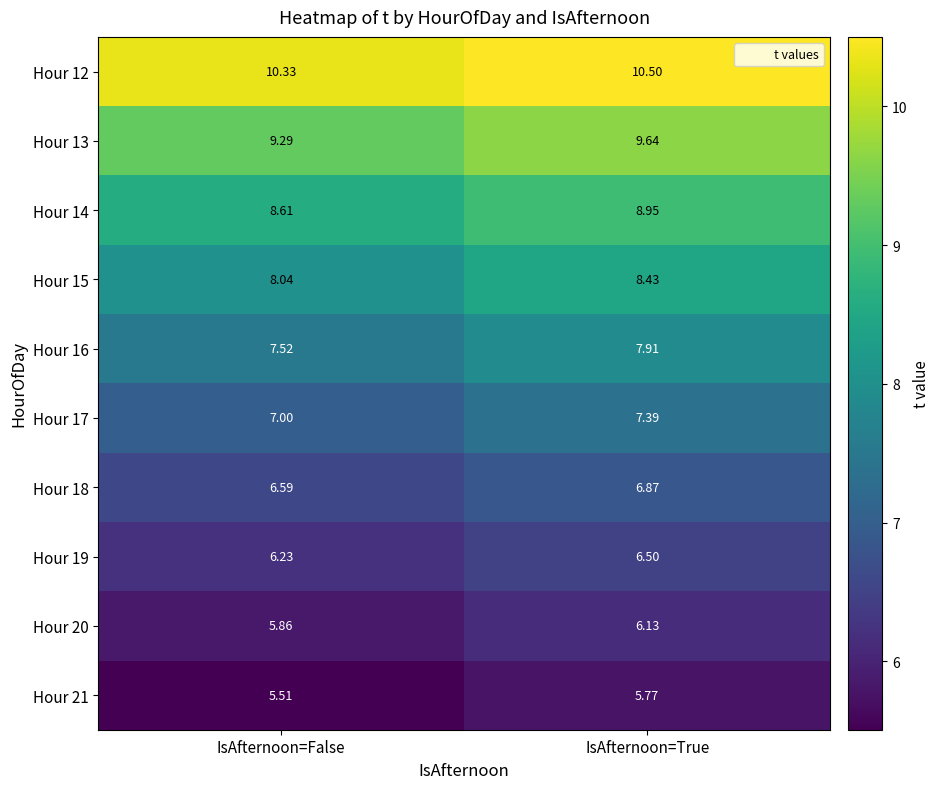

Rank the categories by Hour 21 value from lowest to highest.

IsAfternoon=False, IsAfternoon=True